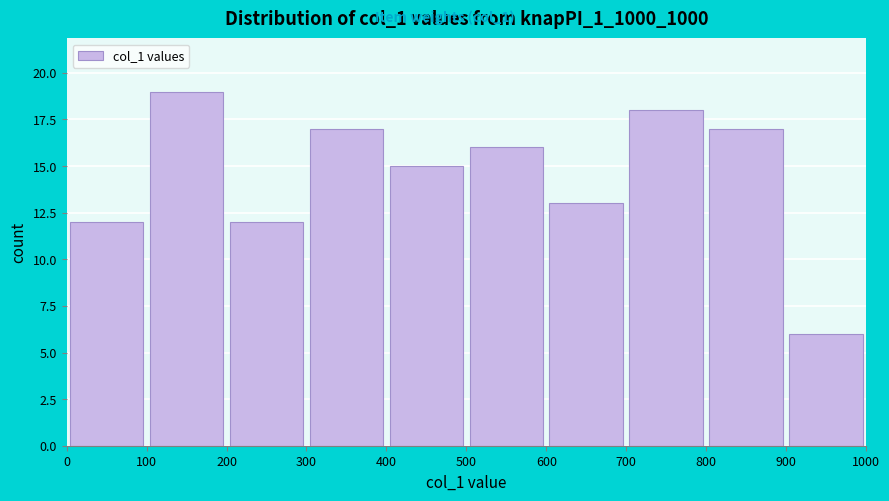

Which range on the x-axis has the tallest bar?

100 to 200